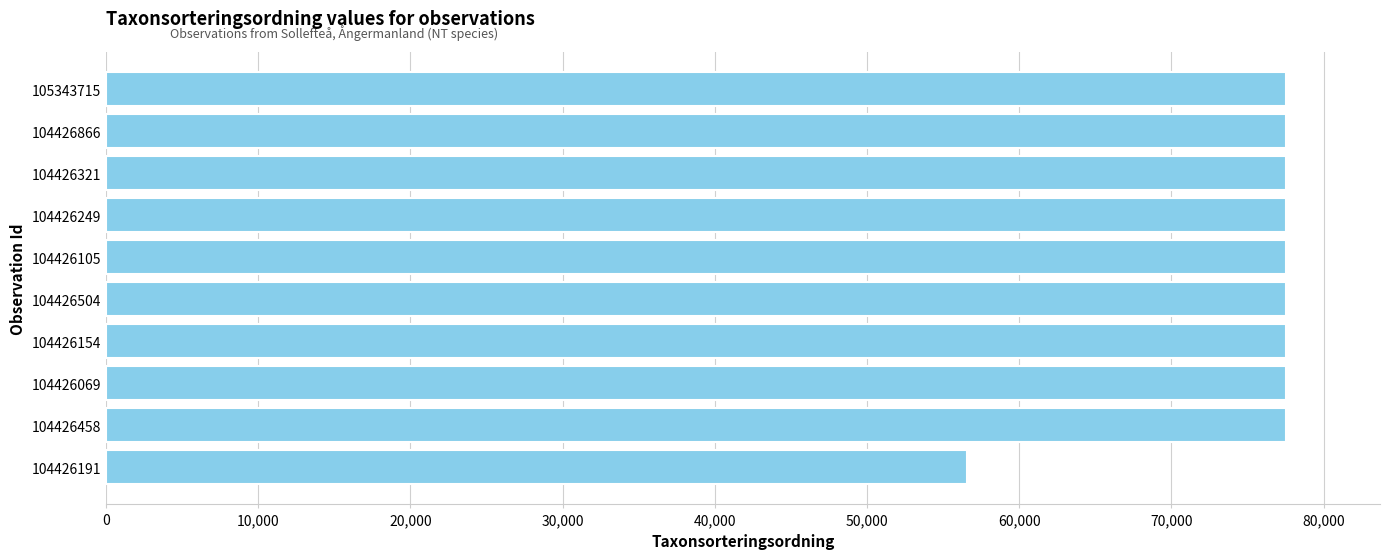

Are the bars horizontal?

Yes